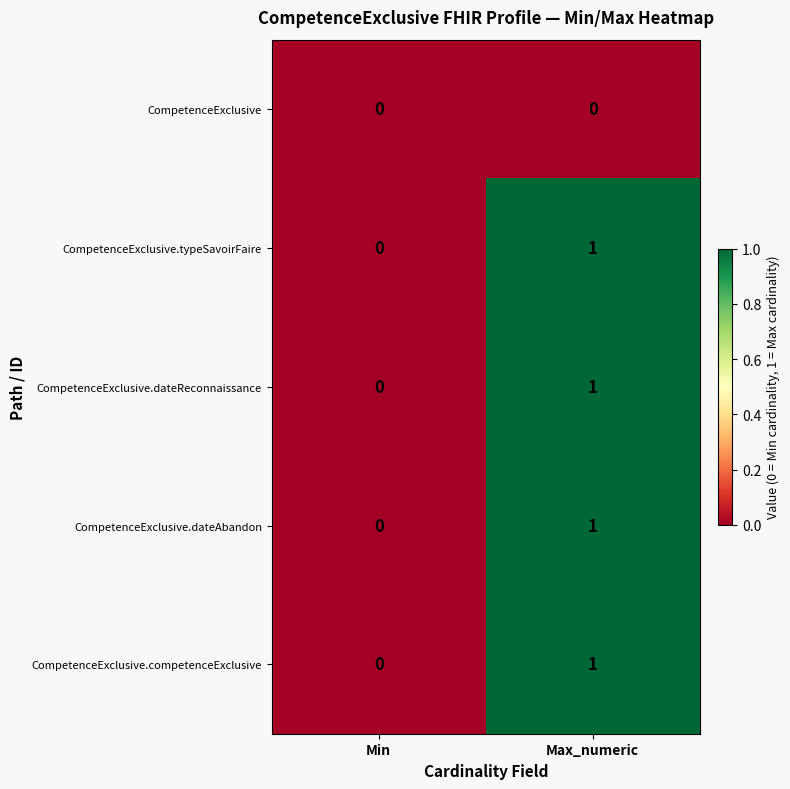

Reading left to right, what are all the values shown in this chart?

CompetenceExclusive: 0	0
CompetenceExclusive.typeSavoirFaire: 0	1
CompetenceExclusive.dateReconnaissance: 0	1
CompetenceExclusive.dateAbandon: 0	1
CompetenceExclusive.competenceExclusive: 0	1